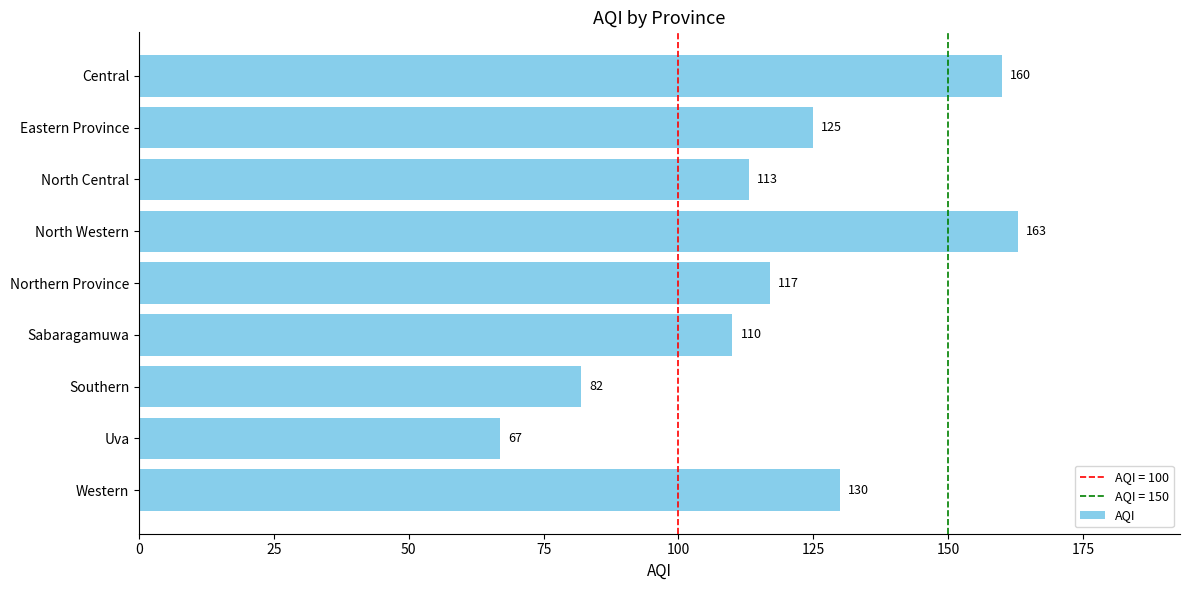

Reading top to bottom, transcribe all the data shown in this chart.

Central=160	Eastern Province=125	North Central=113	North Western=163	Northern Province=117	Sabaragamuwa=110	Southern=82	Uva=67	Western=130